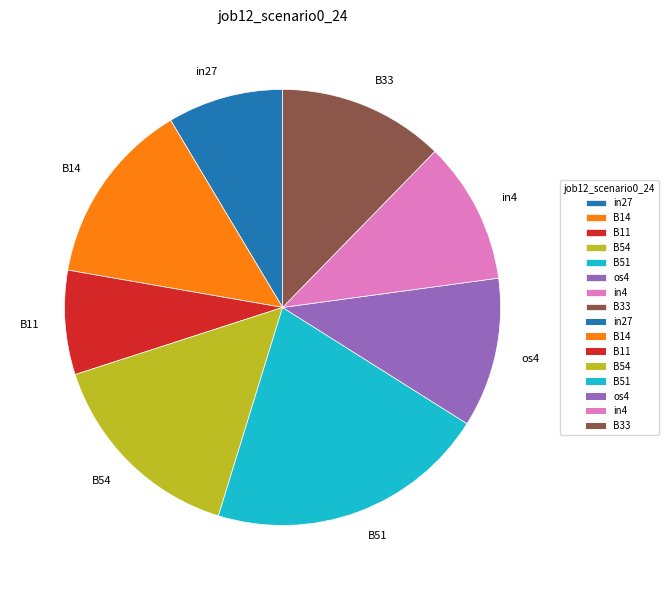

Is there a majority slice in this chart?

No